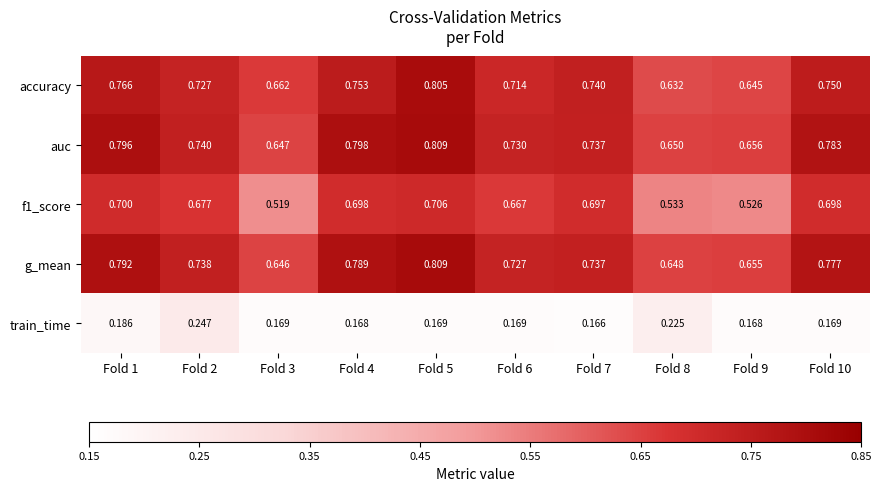

Is the value of accuracy at Fold 6 greater than the value of f1_score at Fold 7?

Yes